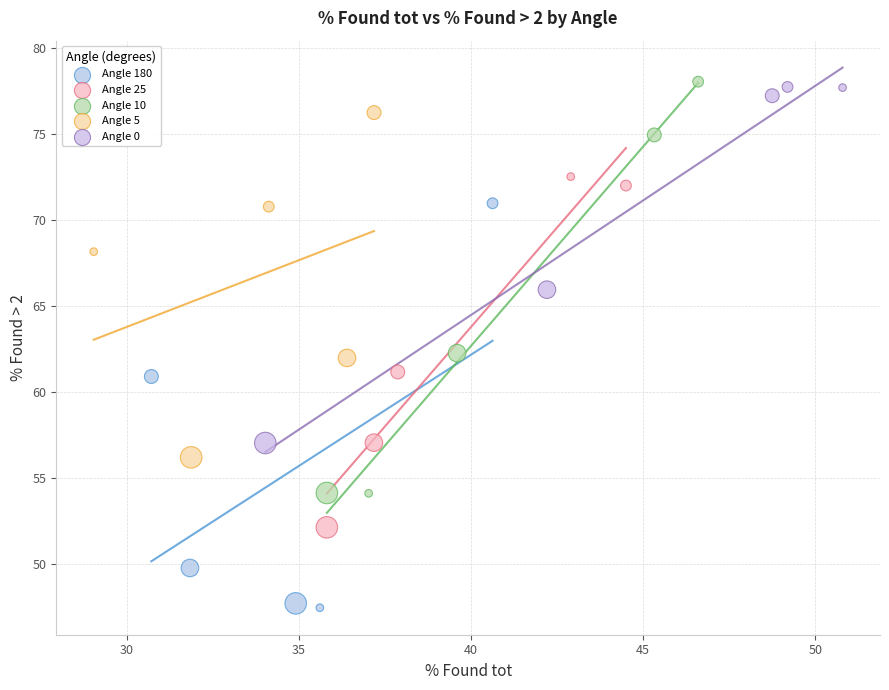

Which series reaches the minimum Y coordinate?

Angle 180